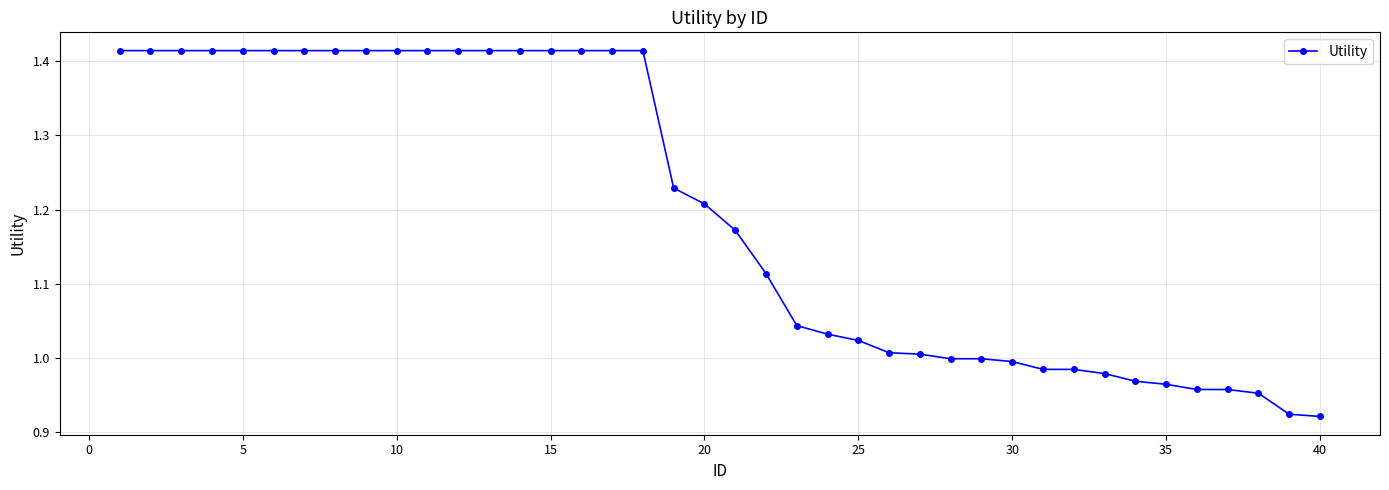

What is the sum of all values?

47.9